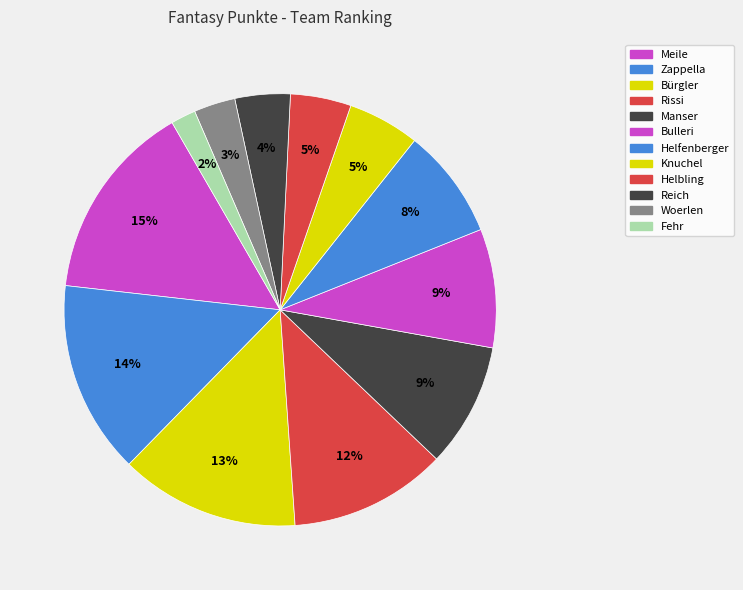

What percentage is NOT represented by Bürgler?

86.6%